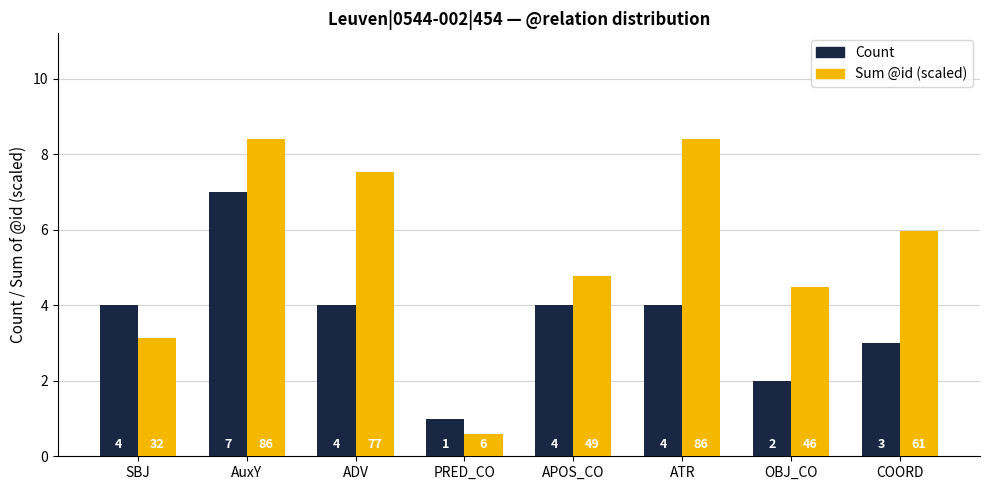

Is it true that Sum @id (scaled) equals 8.4 at ATR?

True